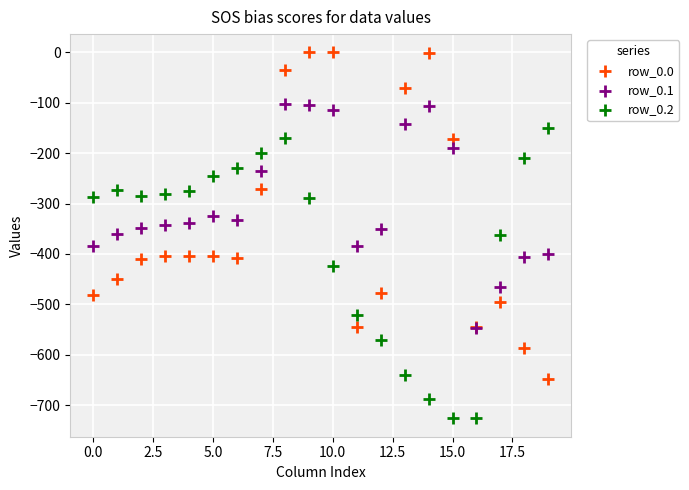

What are all the series names shown in the legend?

row_0.0, row_0.1, row_0.2